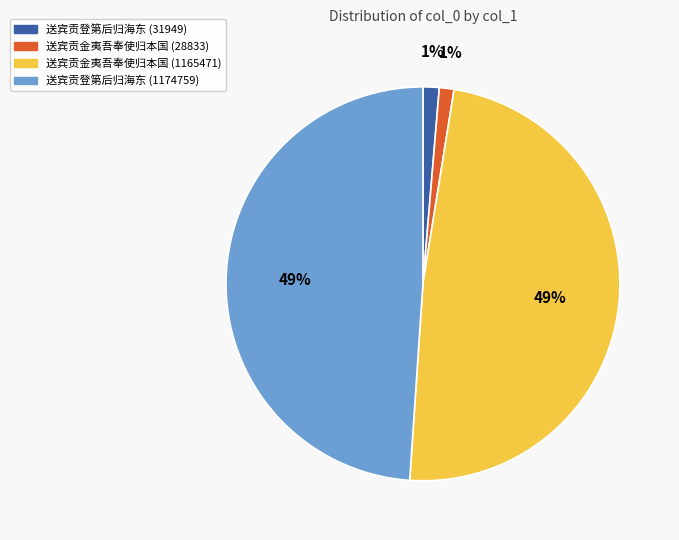

Count the number of slices in the pie.

4